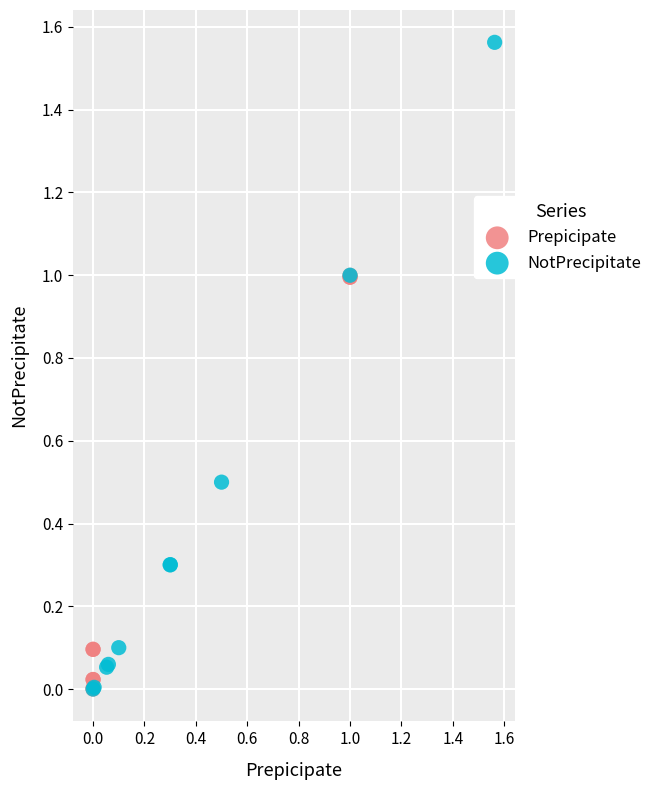

Which series reaches the maximum Y coordinate?

NotPrecipitate